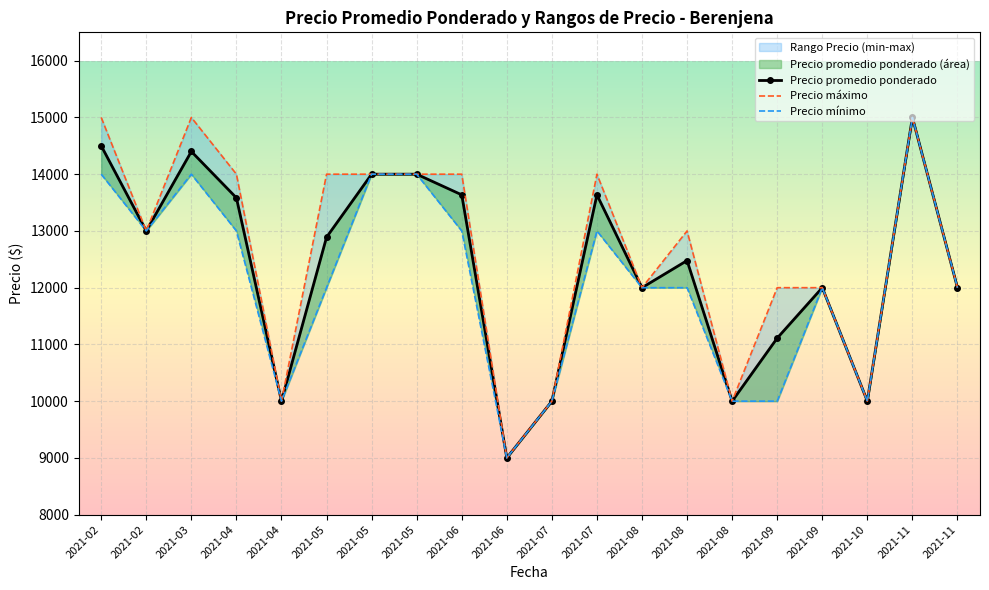

Reading left to right, what are all the values shown in this chart?

Precio promedio ponderado: 14500	13000	14400	13583	10000	12889	14000	14000	13636	9000	10000	13636	12000	12478	10000	11111	12000	10000	15000	12000
Precio maximo: 15000	13000	15000	14000	10000	14000	14000	14000	14000	9000	10000	14000	12000	13000	10000	12000	12000	10000	15000	12000
Precio minimo: 14000	13000	14000	13000	10000	12000	14000	14000	13000	9000	10000	13000	12000	12000	10000	10000	12000	10000	15000	12000